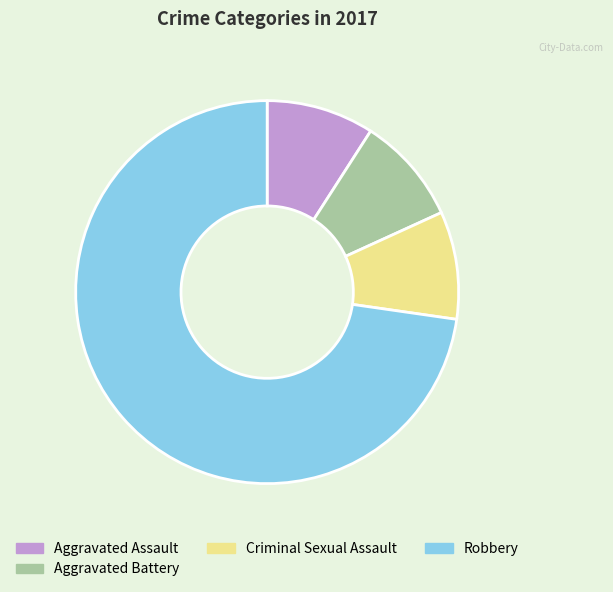

How many slices are in this pie chart?

4